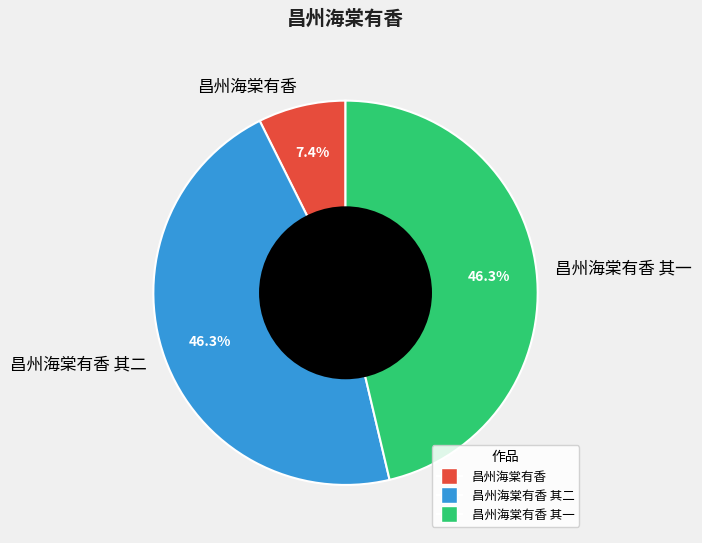

Which category has the smallest portion of the pie?

昌州海棠有香